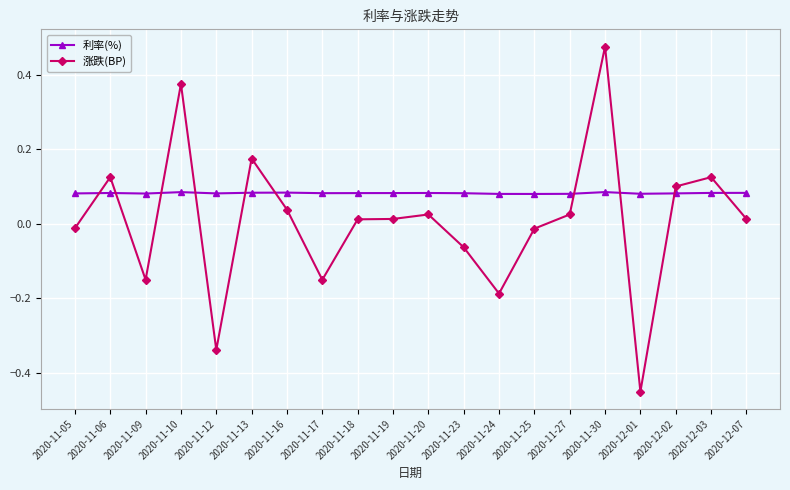

At which category does 涨跌(BP) reach its first local valley?

2020-11-09